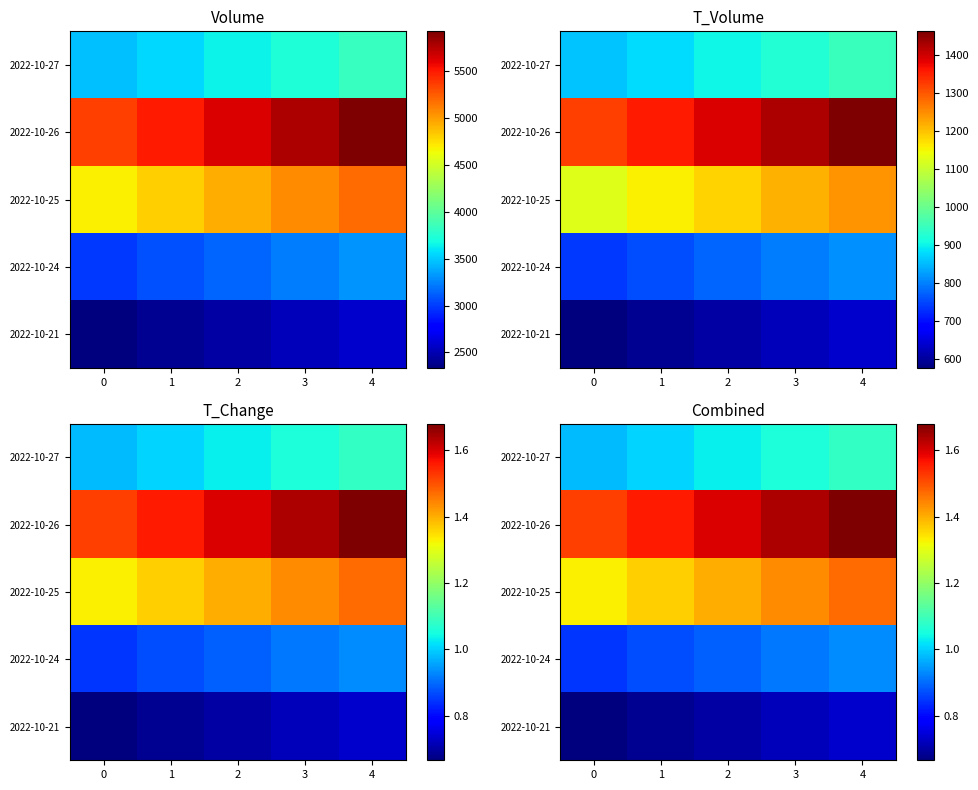

The value of 2022-10-25 at 2 is 1.4. True or false?

True